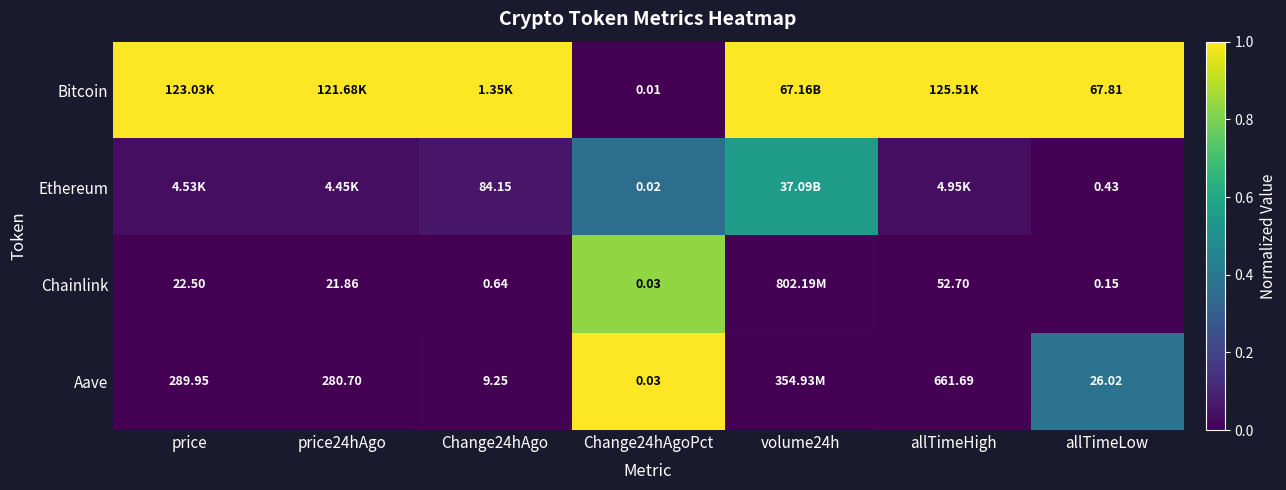

Between Change24hAgoPct and allTimeLow, which series saw the biggest shift?

Bitcoin